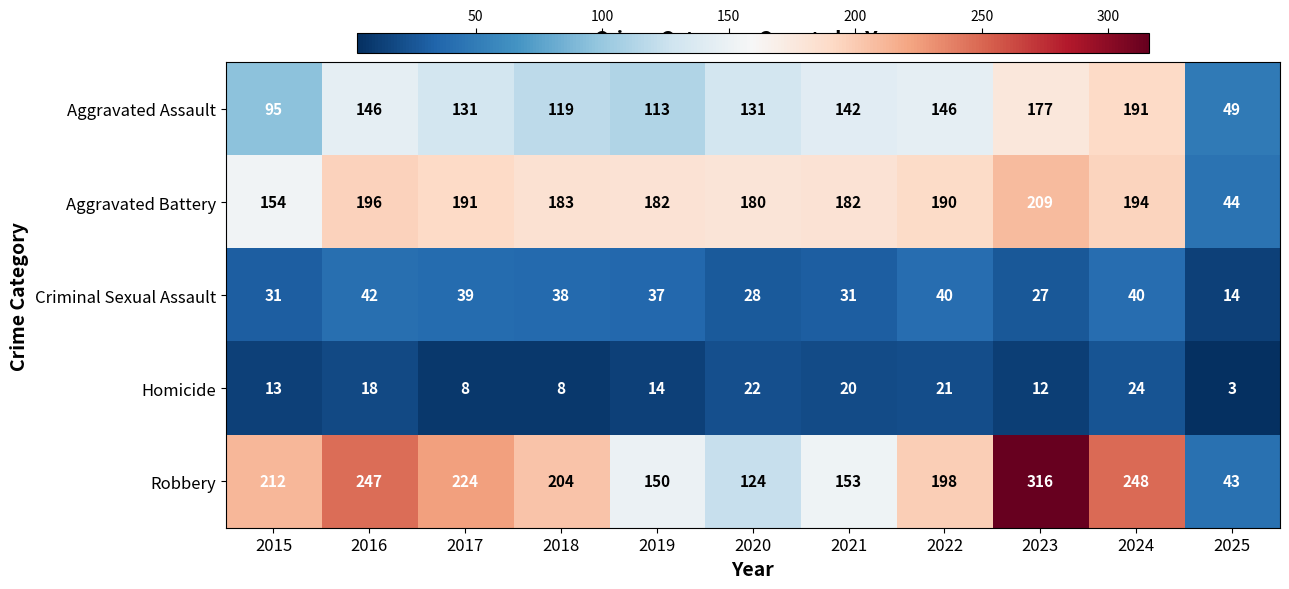

At how many categories does at least one series exceed 20?

11